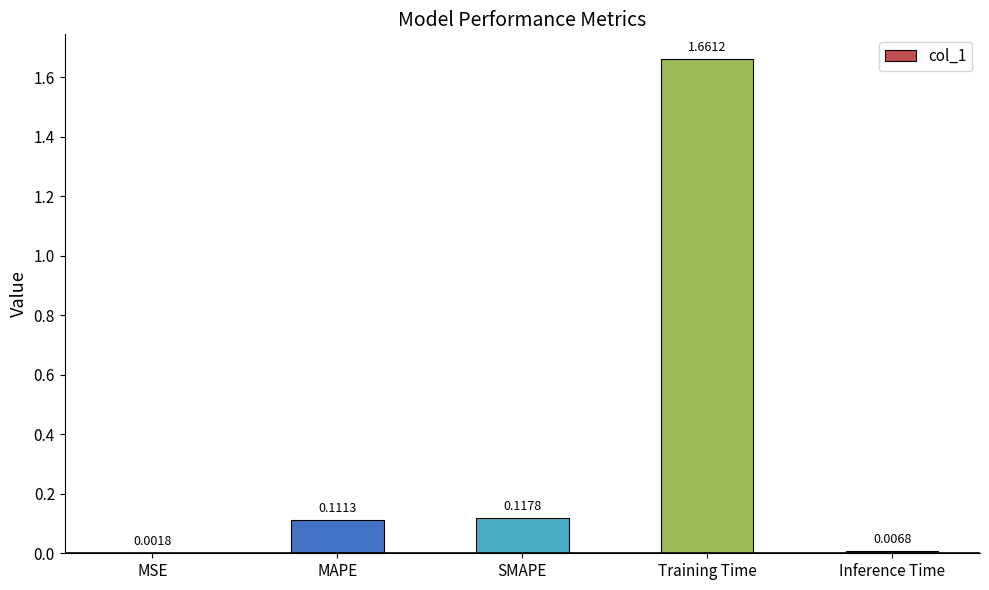

What is the sum of all values?

1.9